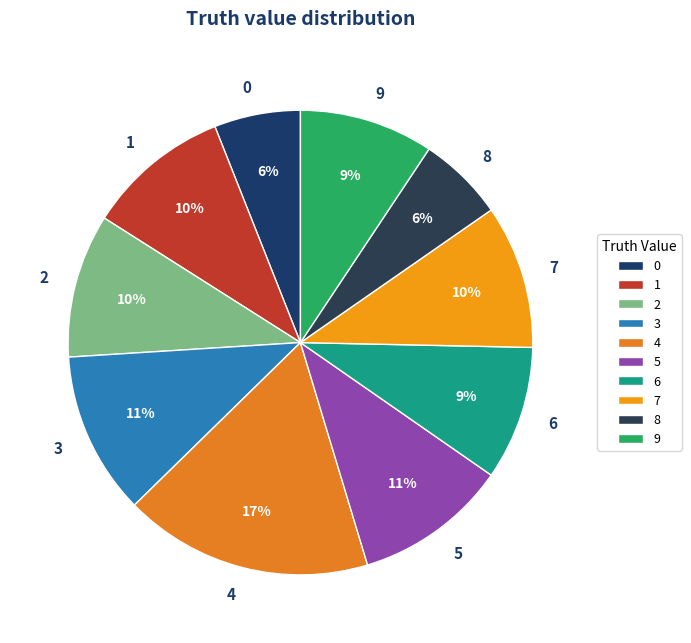

How many slices are in this pie chart?

10